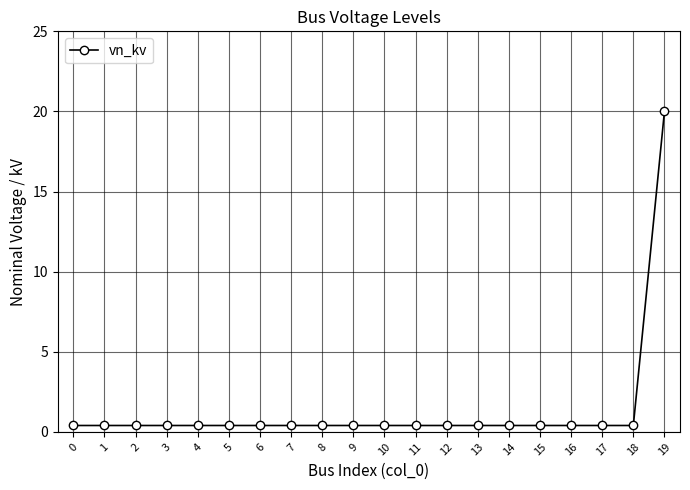

Is this an area chart (filled region under the line)?

No